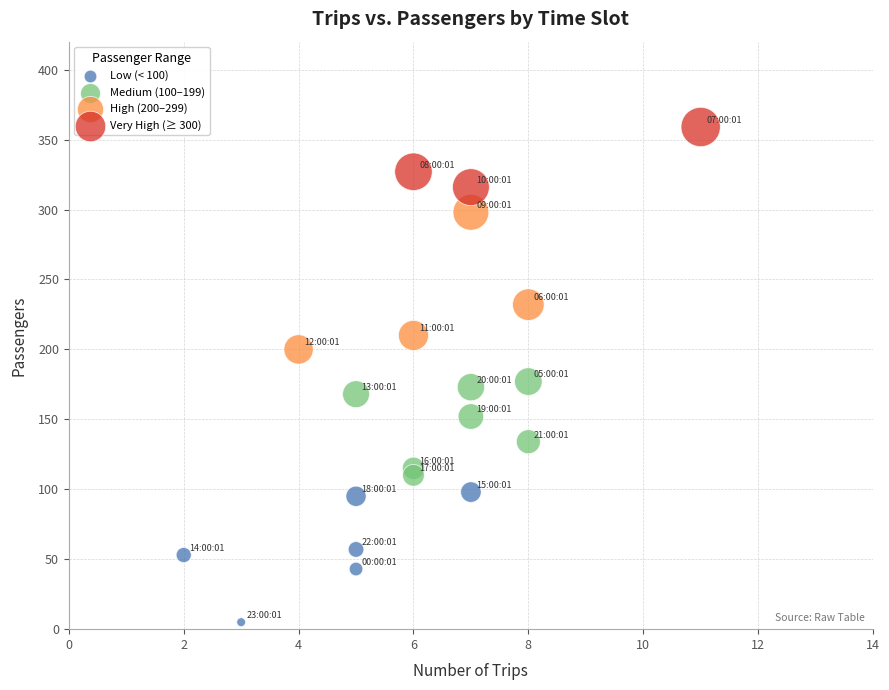

Which series contains the highest Y value?

Very High (≥ 300)